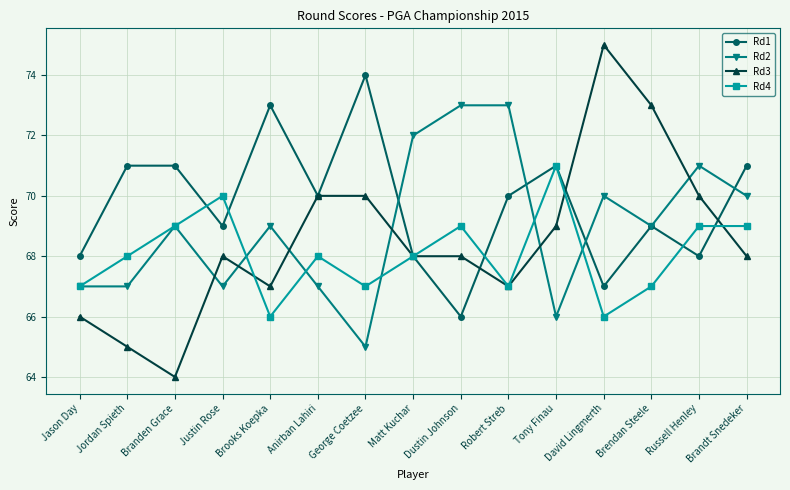

In Rd1, how many points are lower than both neighbors (excluding endpoints)?

5